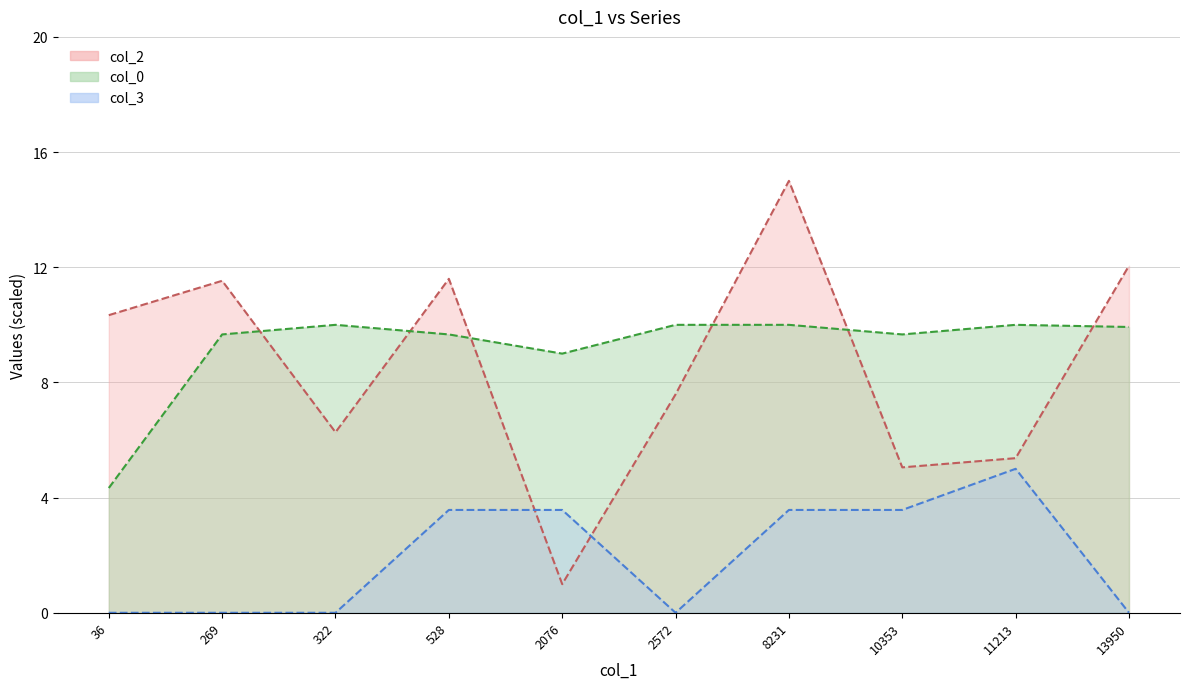

At which category does col_3 reach its first local peak?

11213